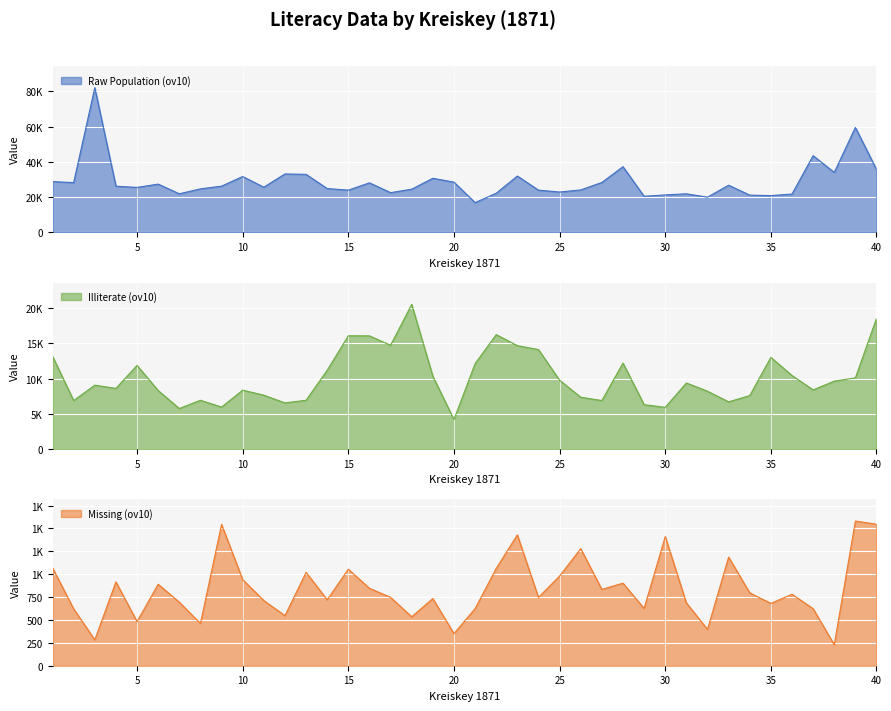

What is the total value across all series at 35?

34520